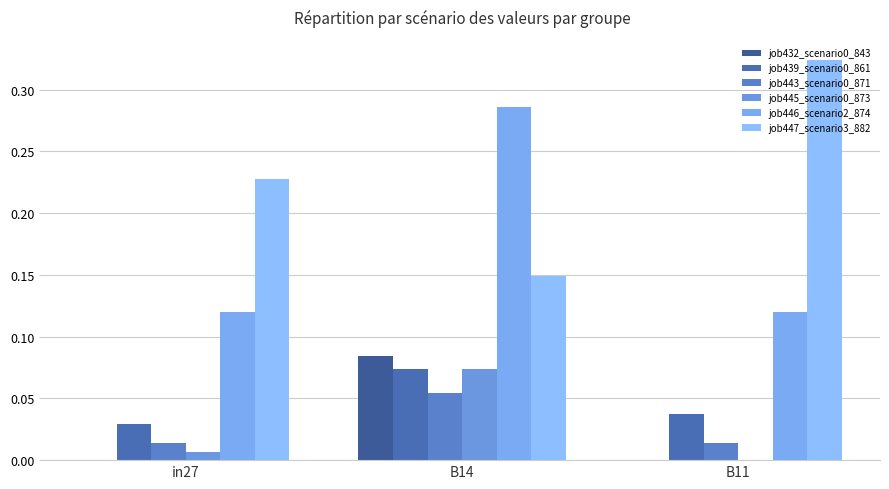

How many categories are shown in the chart?

3